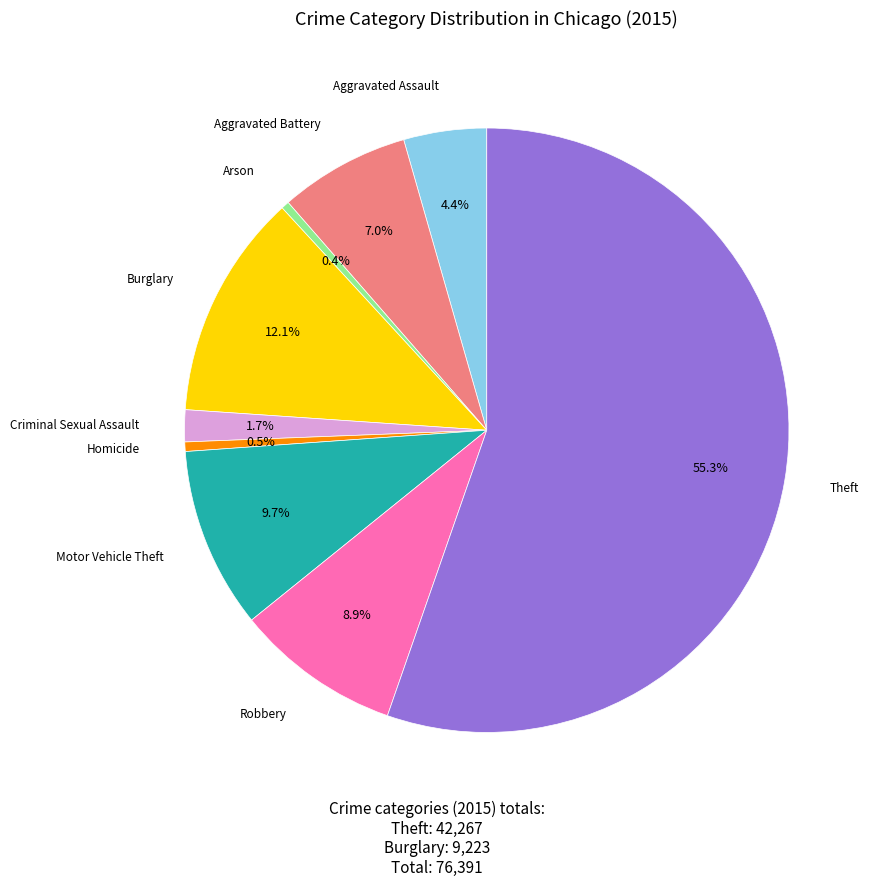

Is it true that Motor Vehicle Theft is 10% of the pie?

True